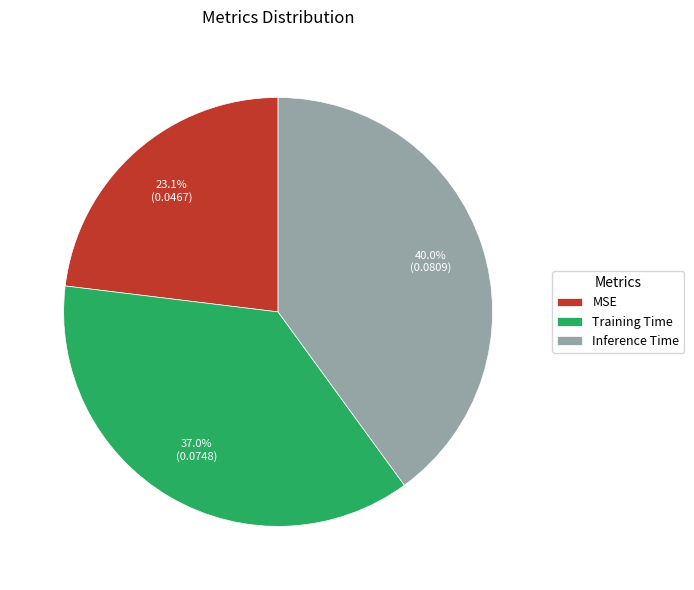

True or false: Training Time accounts for 37% of the total.

True